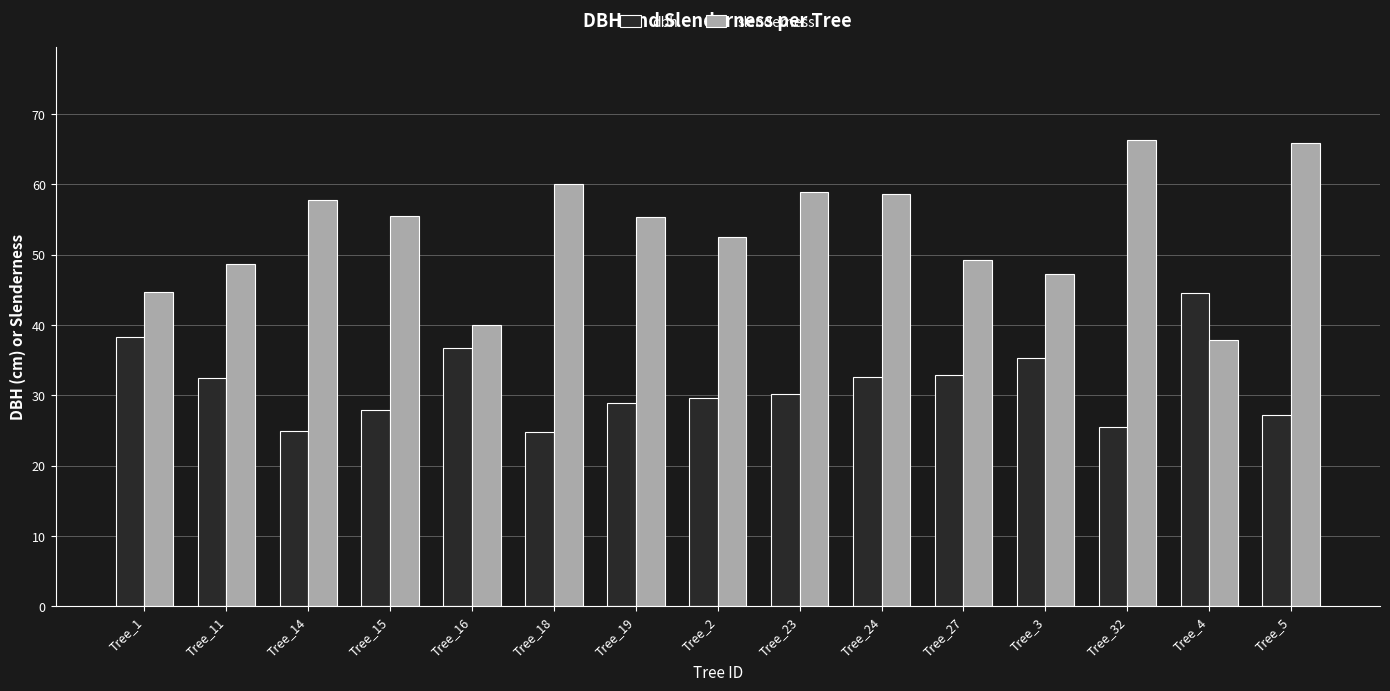

What are all the series names shown in the legend?

dbh, slenderness